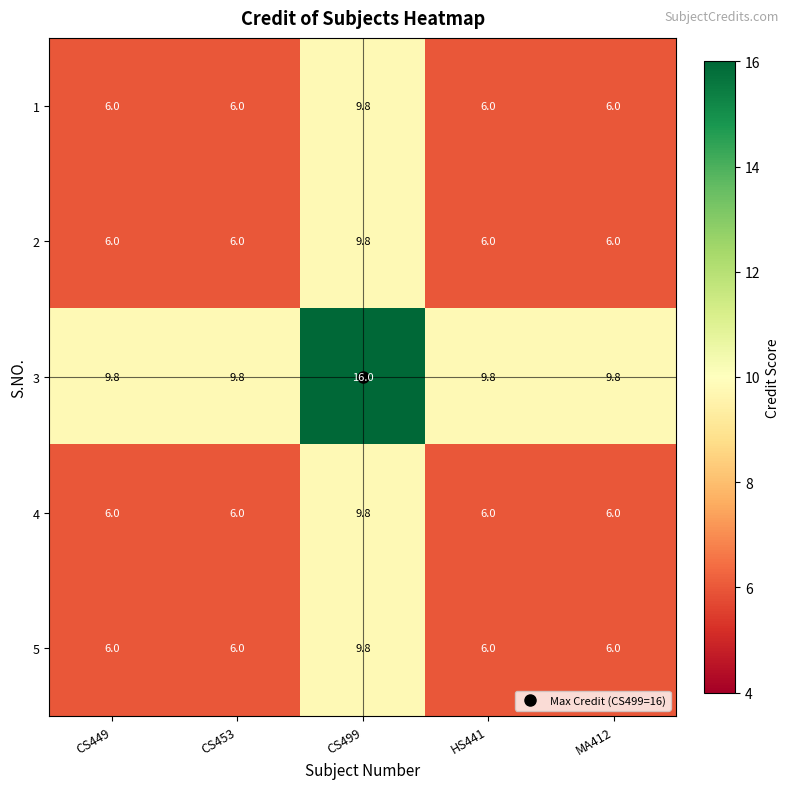

The 2 series shows 1.4 at CS449. True or false?

False